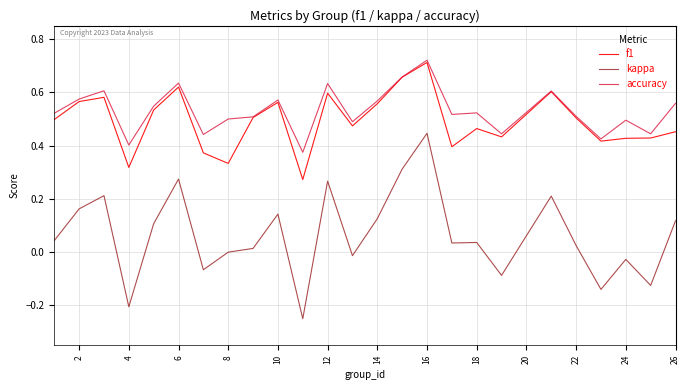

How many f1 values are between 0 and 1?

25